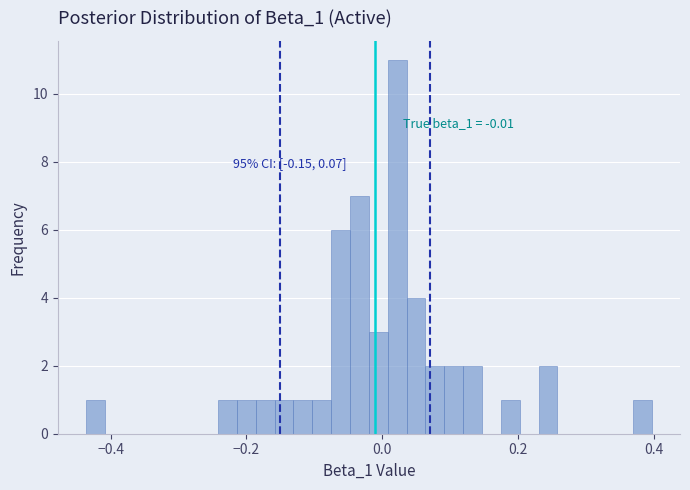

Read against the x-axis, roughly where is the centre of the tallest bar?

0.02